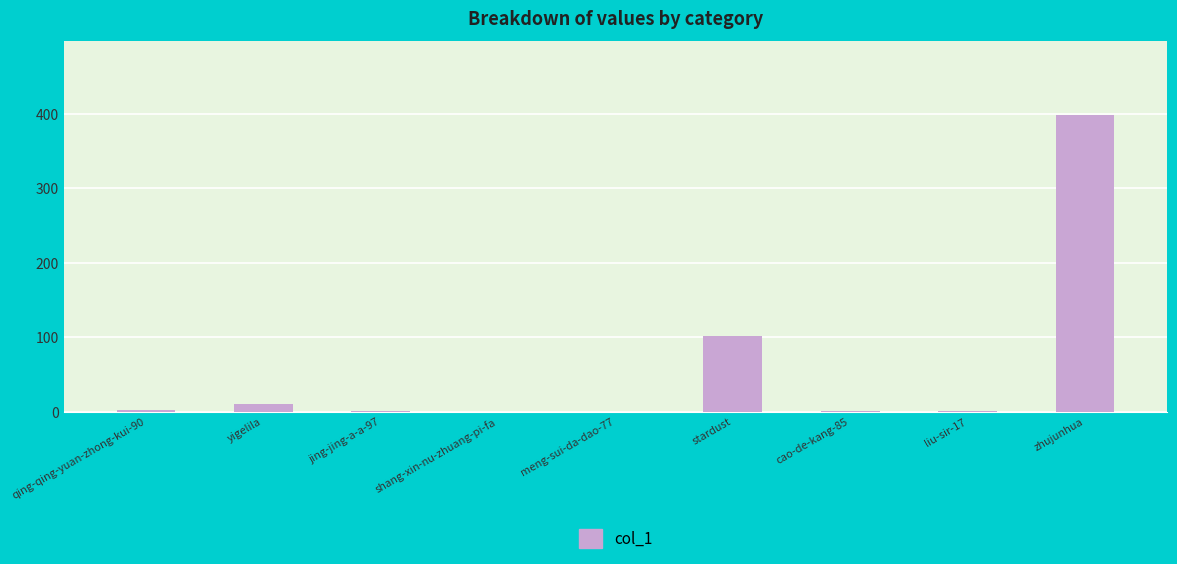

What is the maximum value shown in the chart?

398